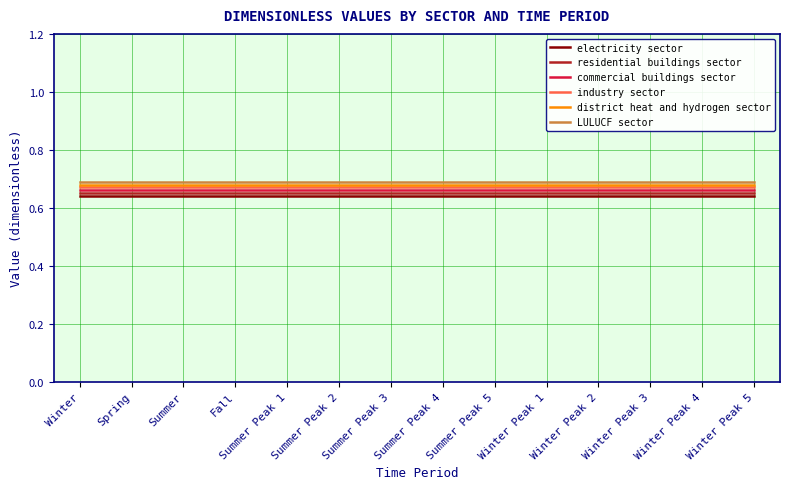

What position from the left is Summer Peak 4?

8